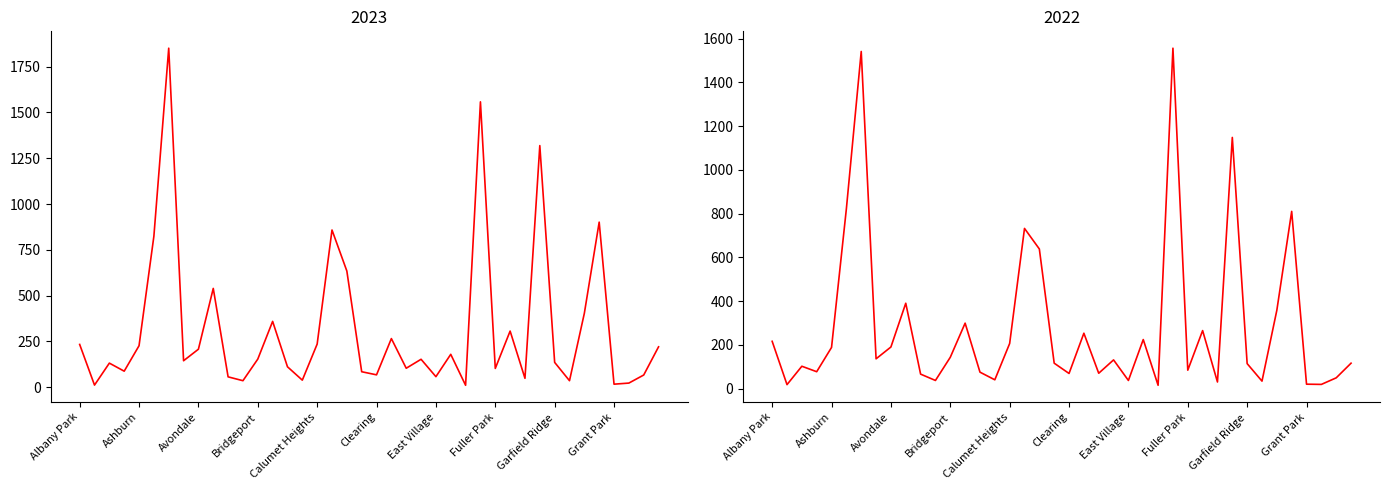

Is this an area chart (filled region under the line)?

No